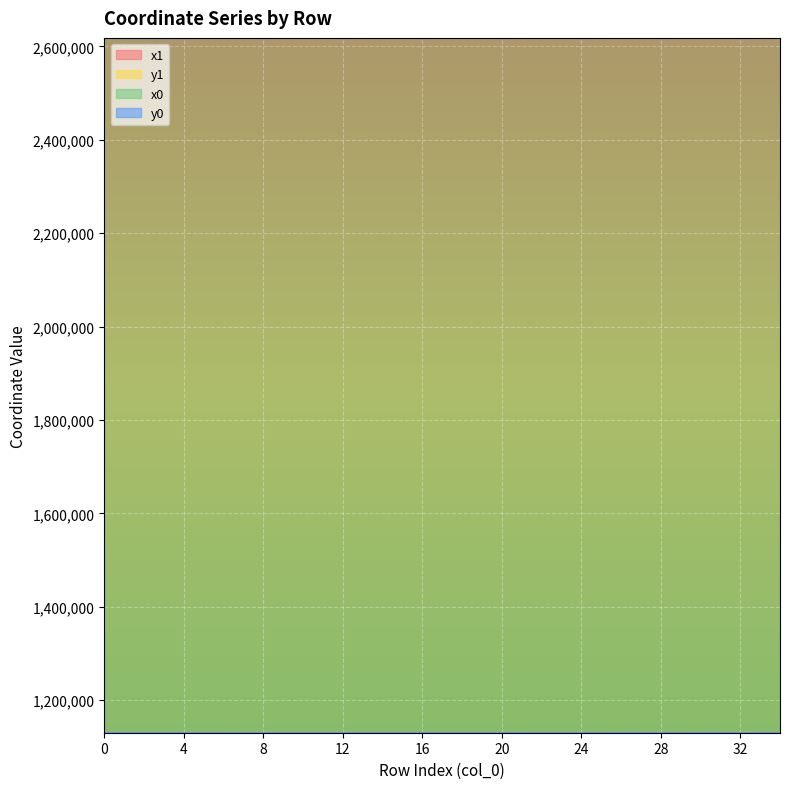

What is the difference between the y1 values at 6 and 0?

73.5